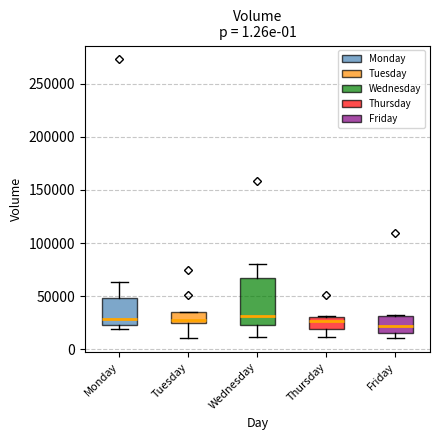

Which box is the tallest, from its lower edge to its upper edge?

Wednesday